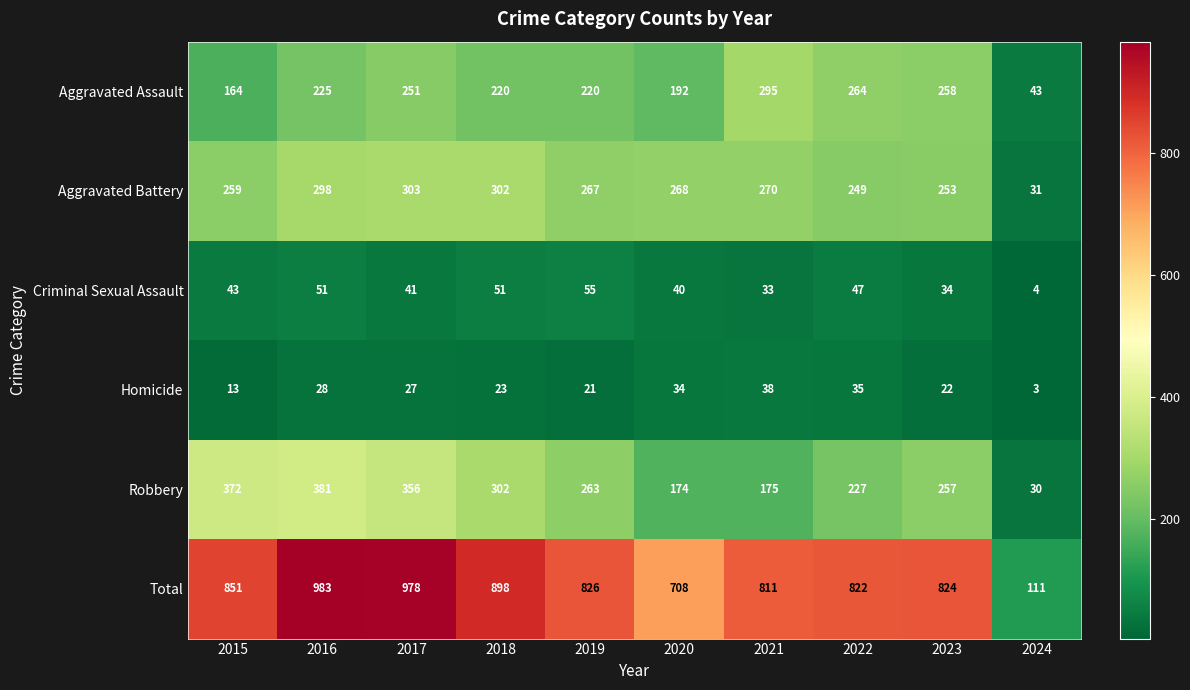

True or false: Aggravated Assault has a value of 338 at 2017.

False